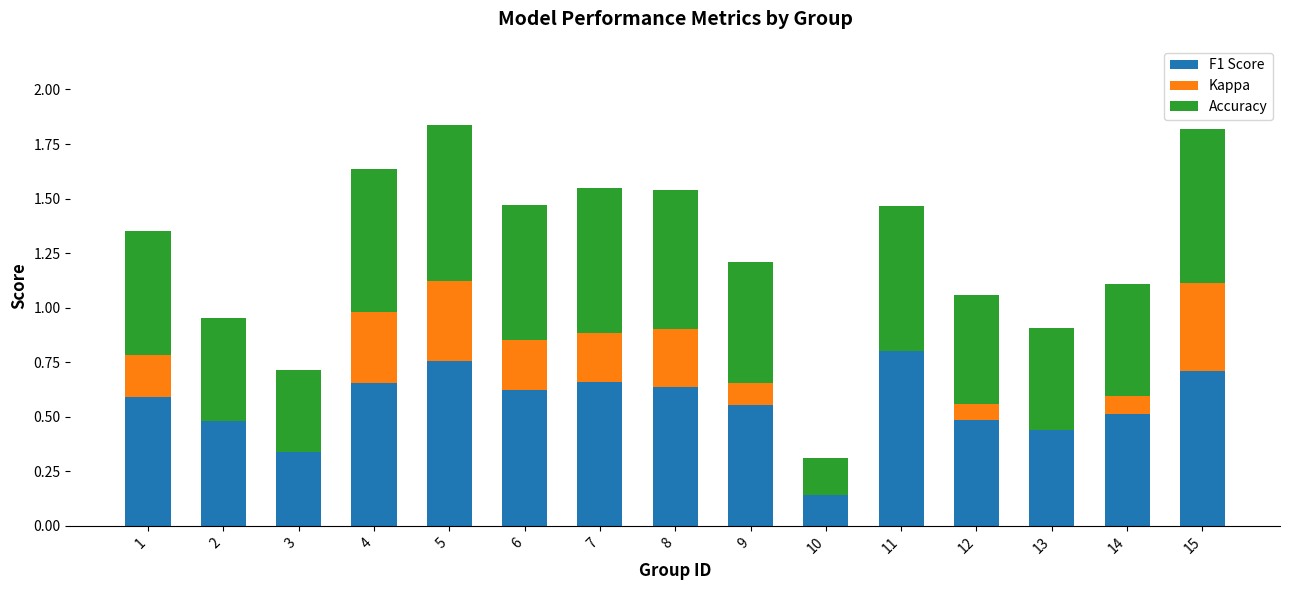

Are the bars grouped side by side (vs. stacked)?

No